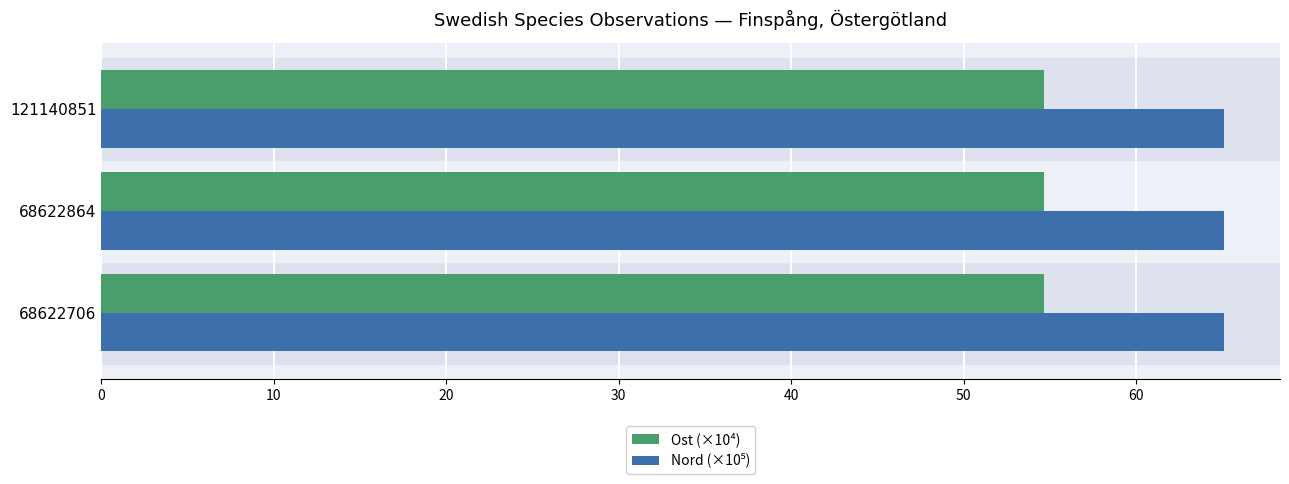

What is the sum of the Ost (×10⁴) values at 68622864 and 121140851?

109.3